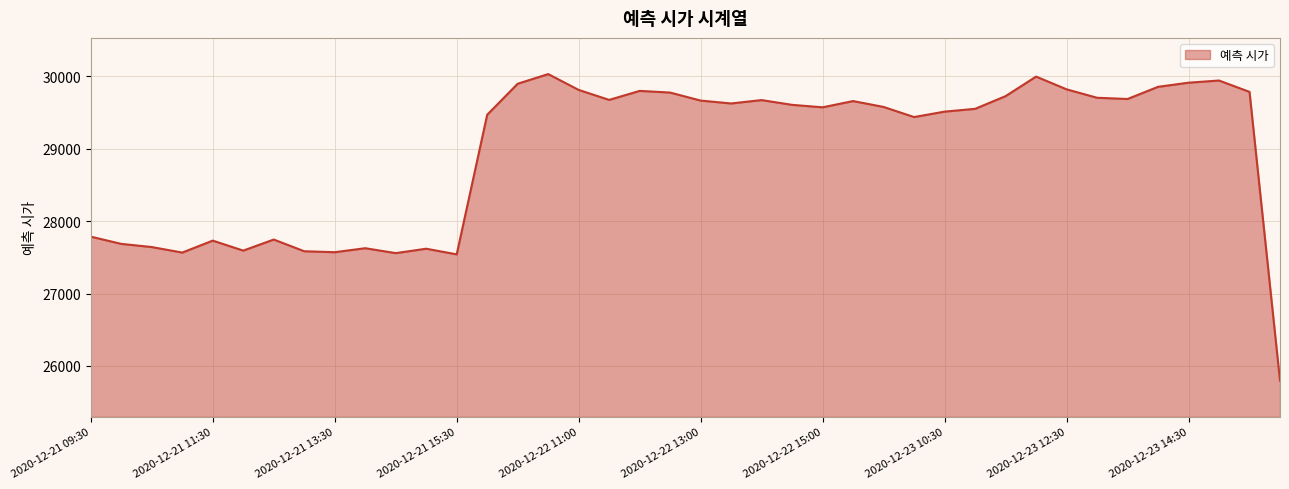

How many lines are shown in the chart?

1